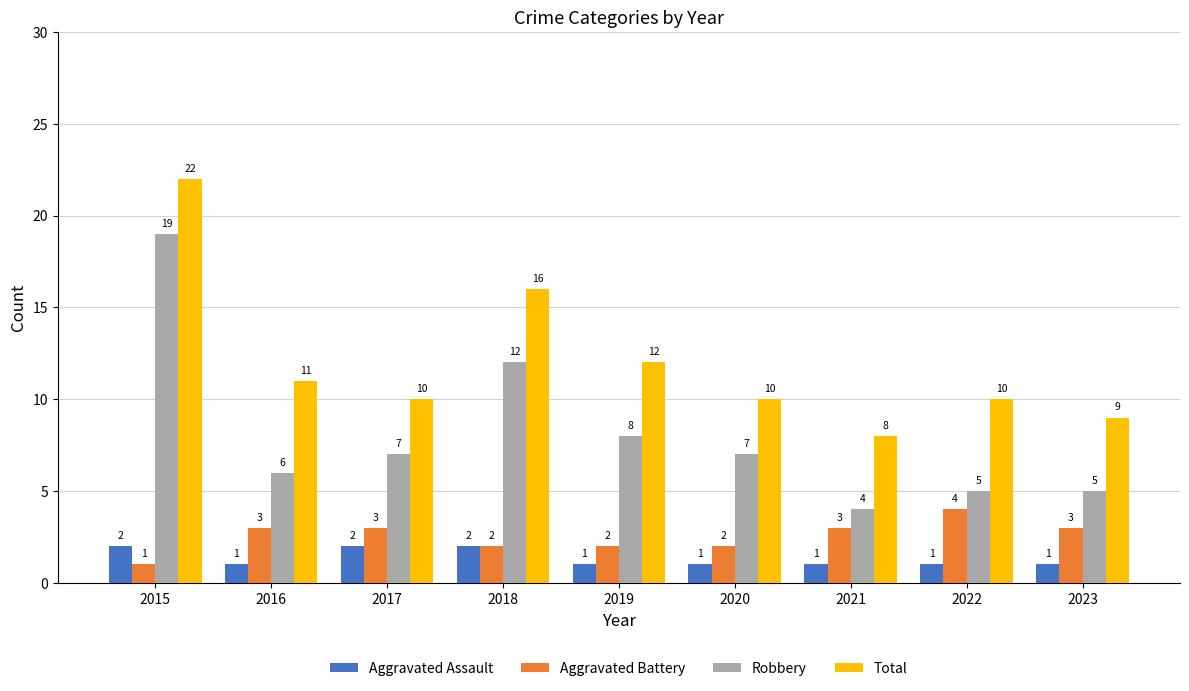

Is it true that Aggravated Assault equals 2 at 2021?

False